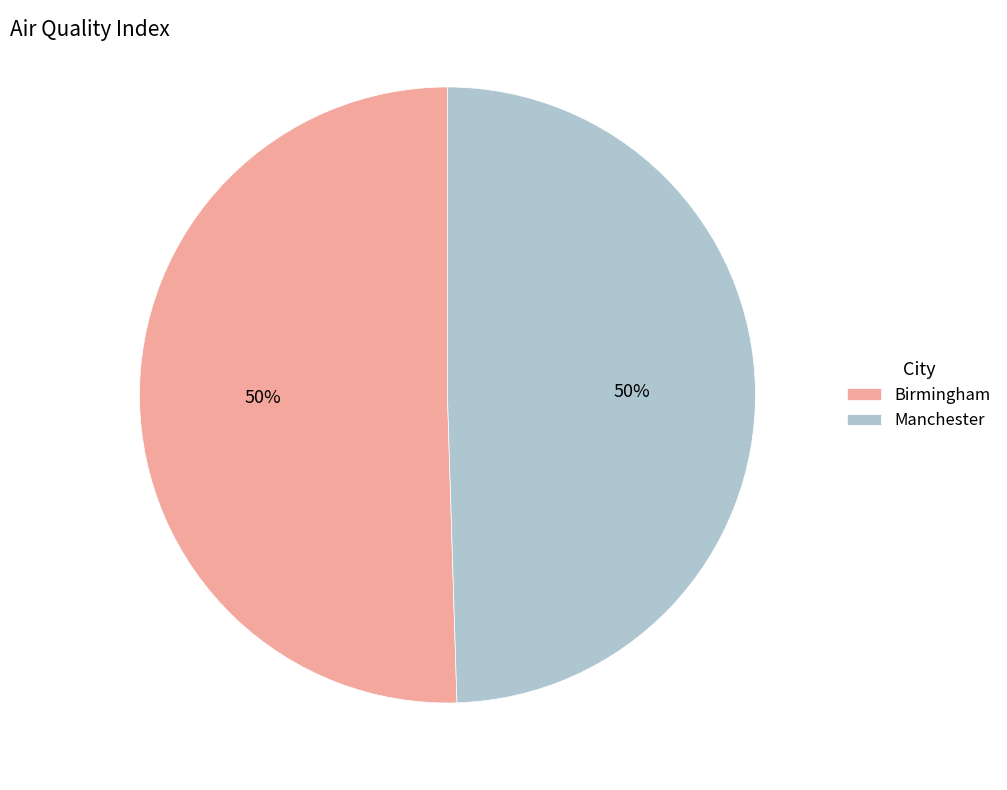

Combined, do Birmingham and Manchester account for over 50%?

Yes